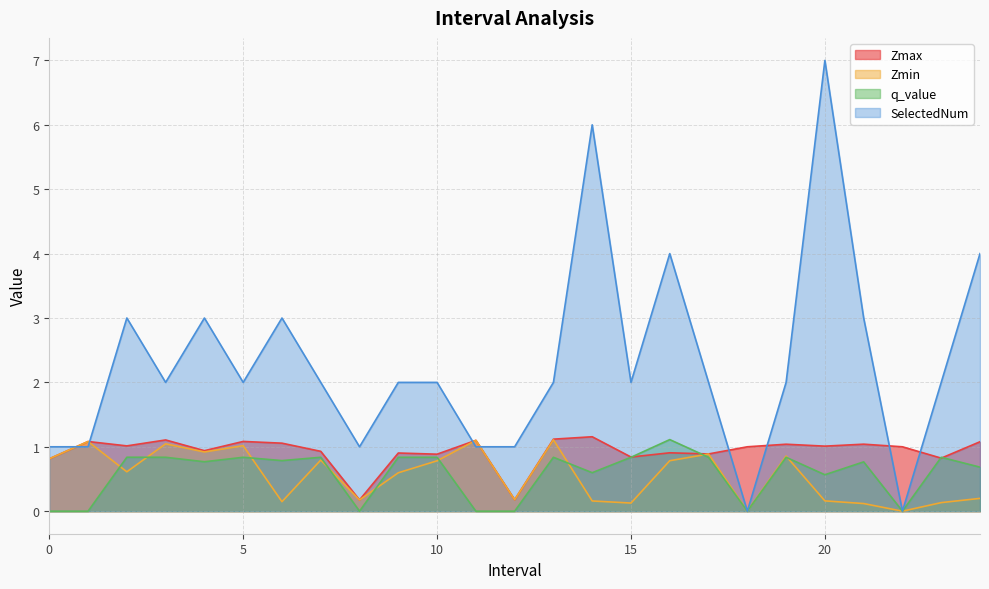

How many SelectedNum values are between 1 and 3?

19